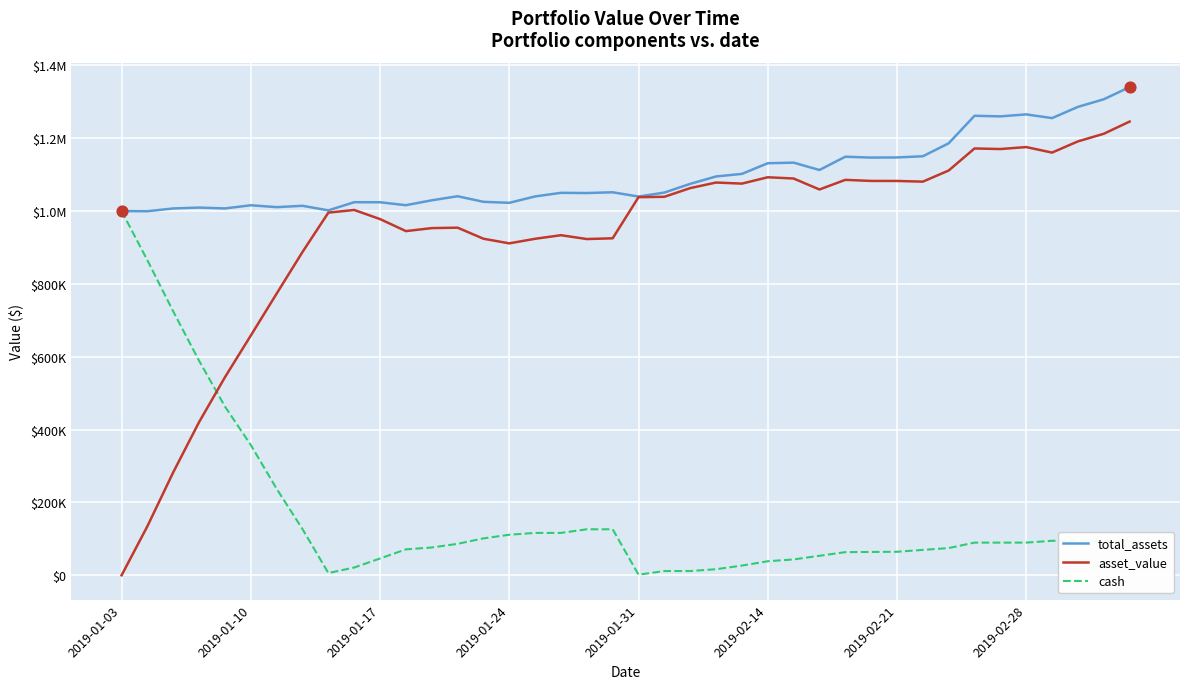

What are all the series names shown in the legend?

total_assets, asset_value, cash